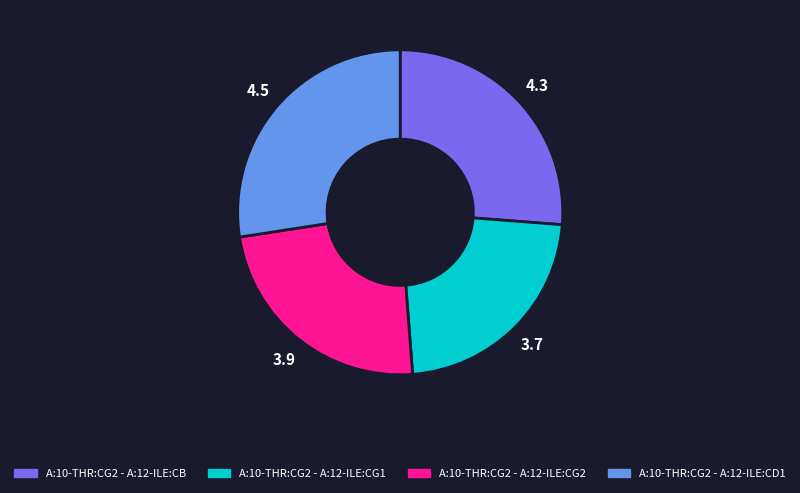

Which slice is the largest?

A:10-THR:CG2 - A:12-ILE:CD1